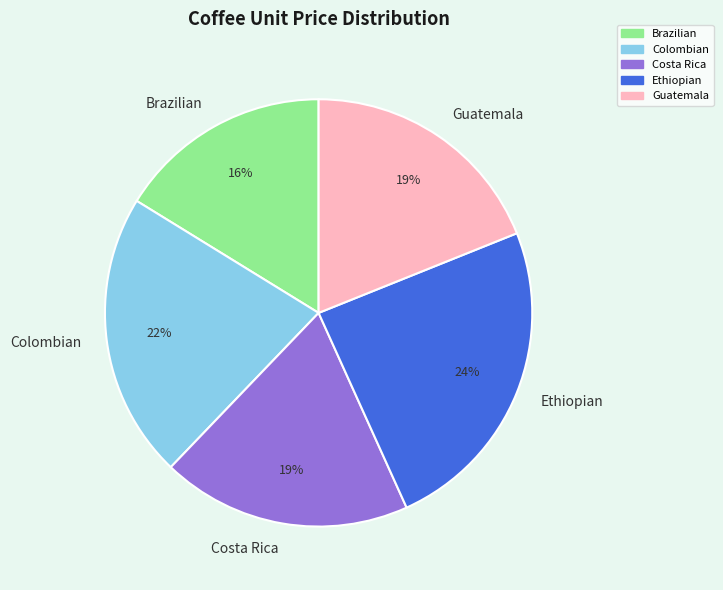

Does any single category account for the majority?

No